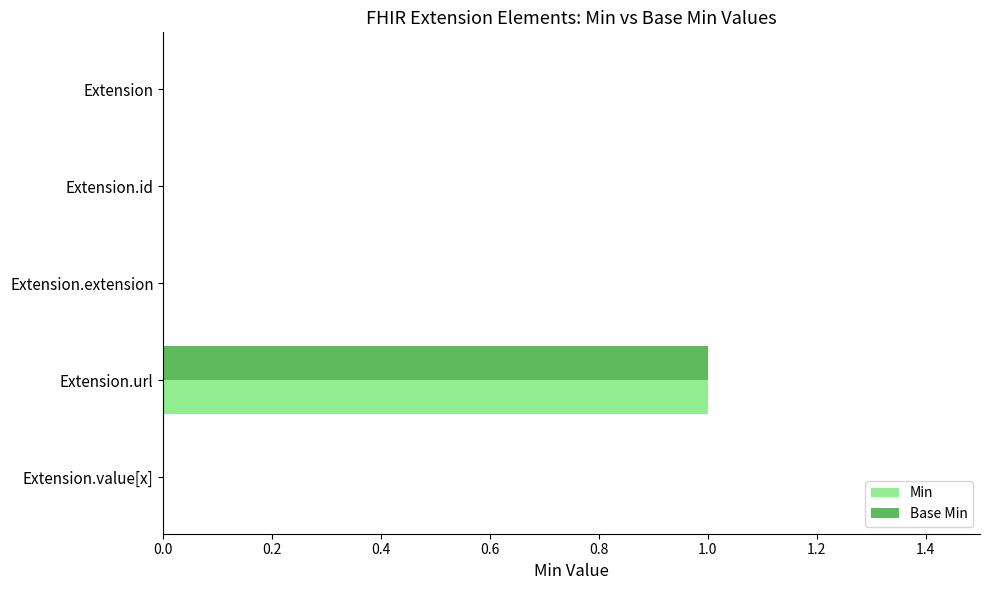

The value of Min at Extension.extension is 1. True or false?

False